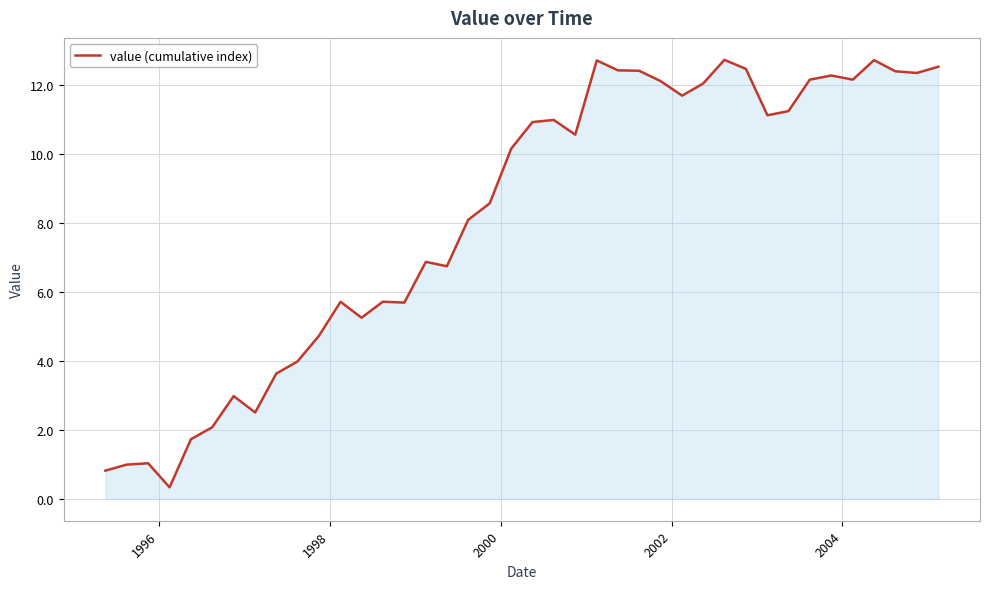

What is the maximum value shown in the chart?

12.7